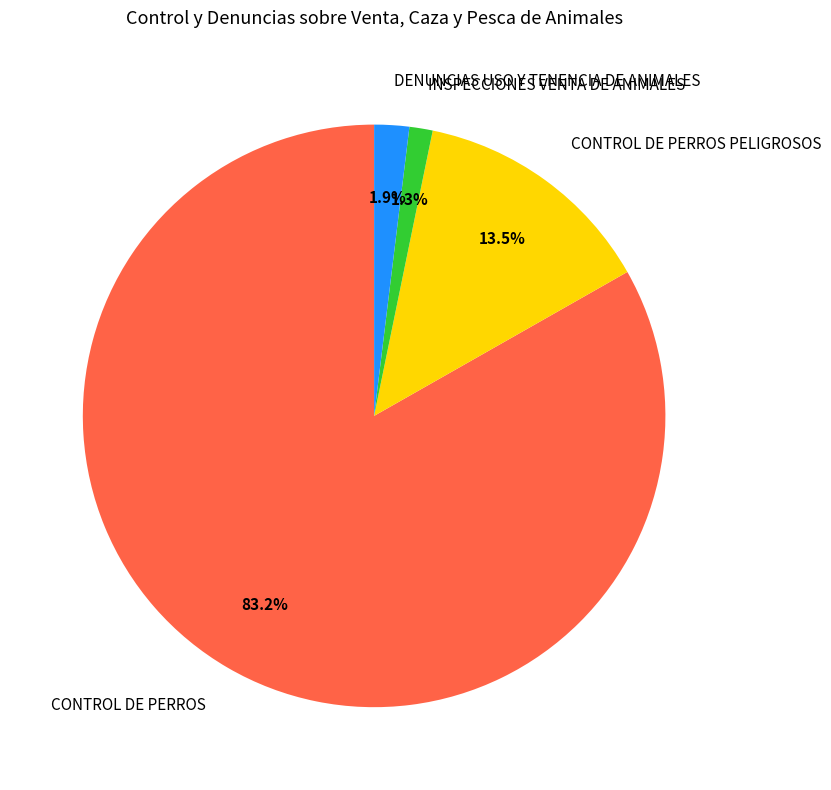

How many segments does this pie chart have?

4